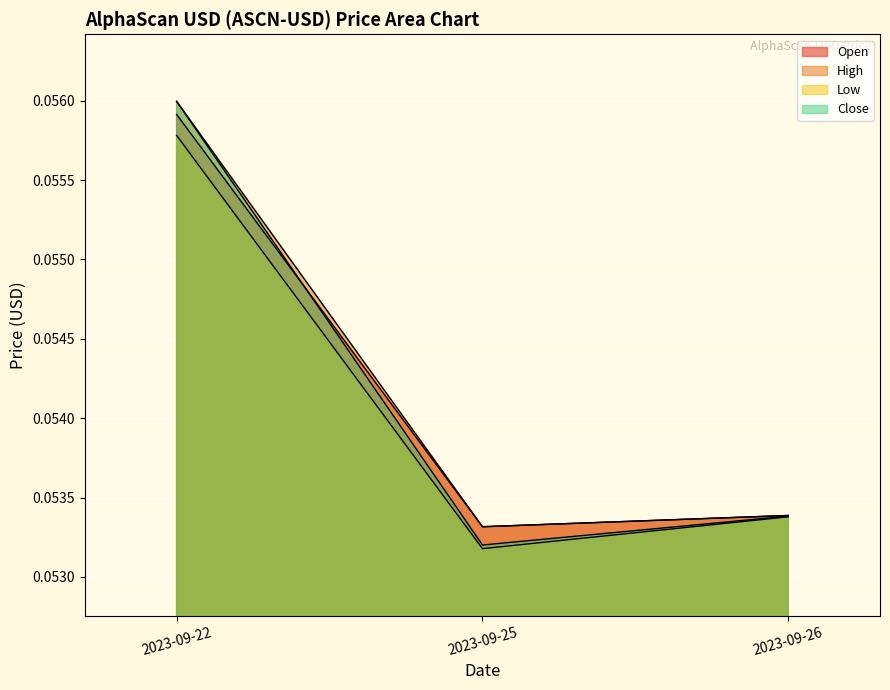

Between 2023-09-22 and 2023-09-26, which series saw the biggest shift?

Close